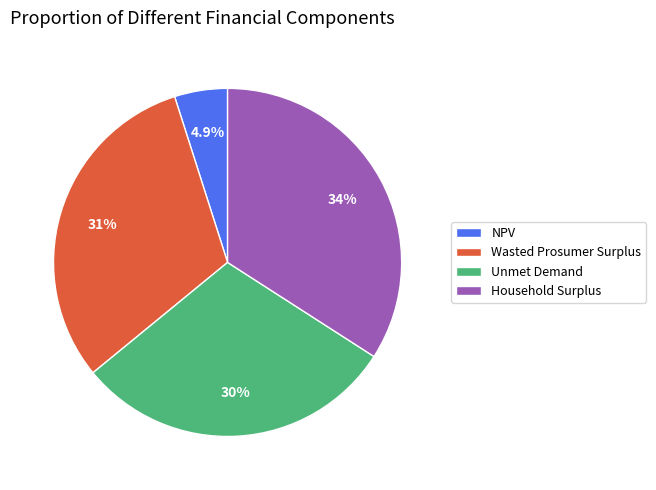

Rank the categories by value from highest to lowest.

Household Surplus, Wasted Prosumer Surplus, Unmet Demand, NPV